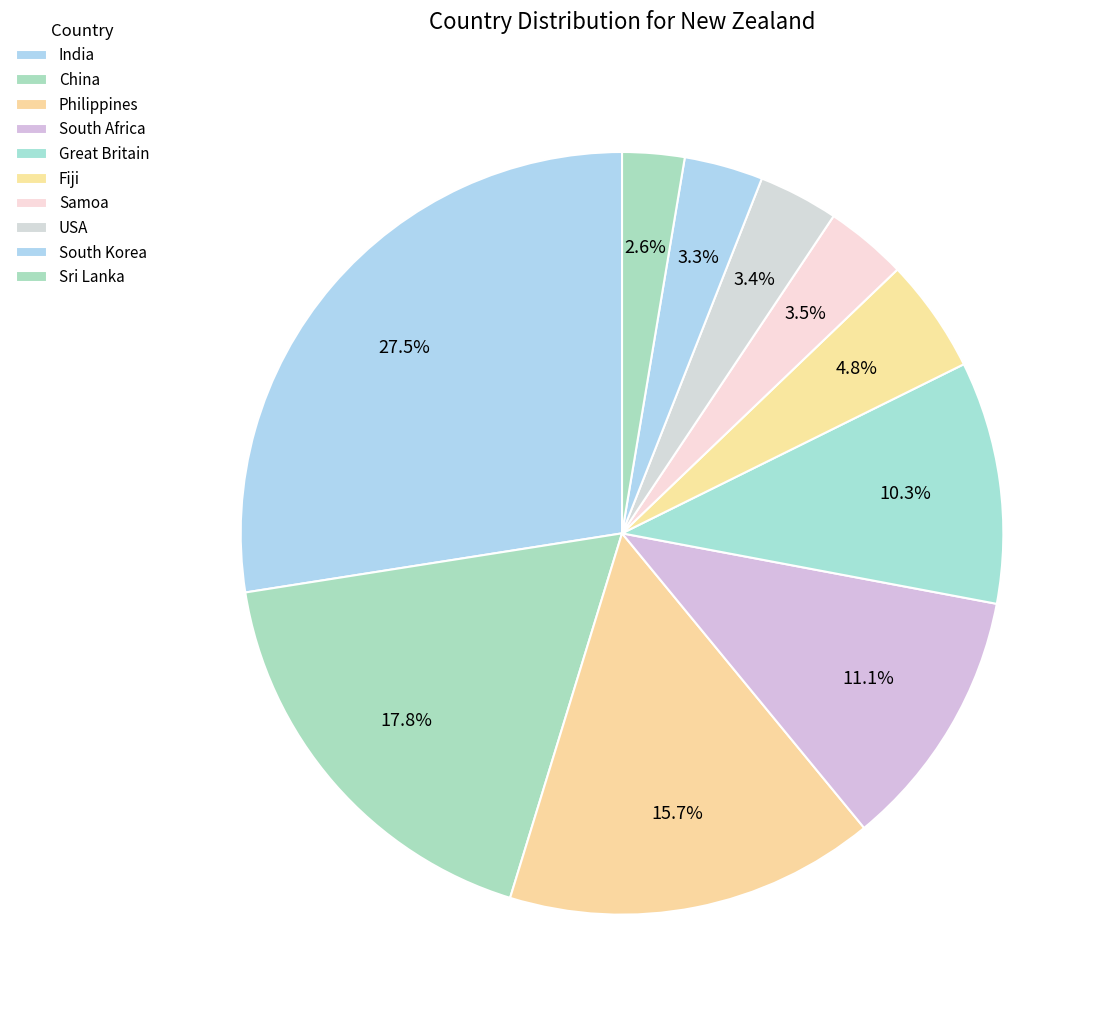

Count the number of slices in the pie.

10